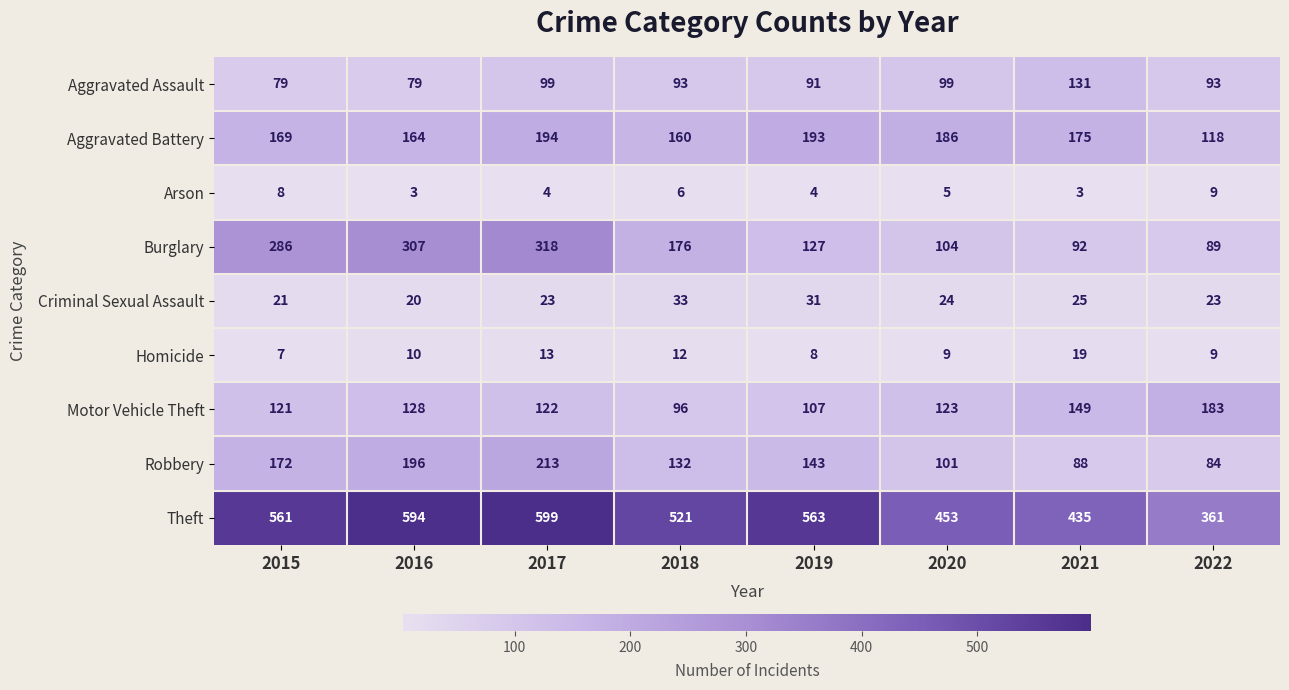

What is the difference between the Robbery values at 2019 and 2018?

11